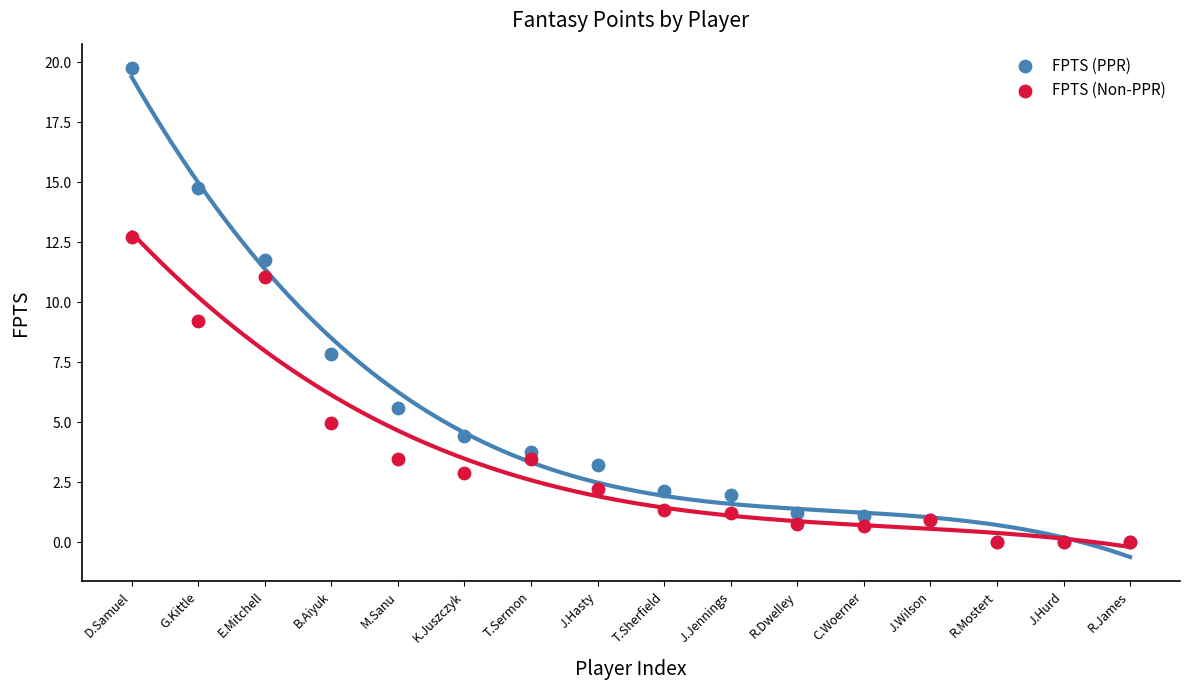

Which series has the widest spread of Y values?

FPTS (PPR)